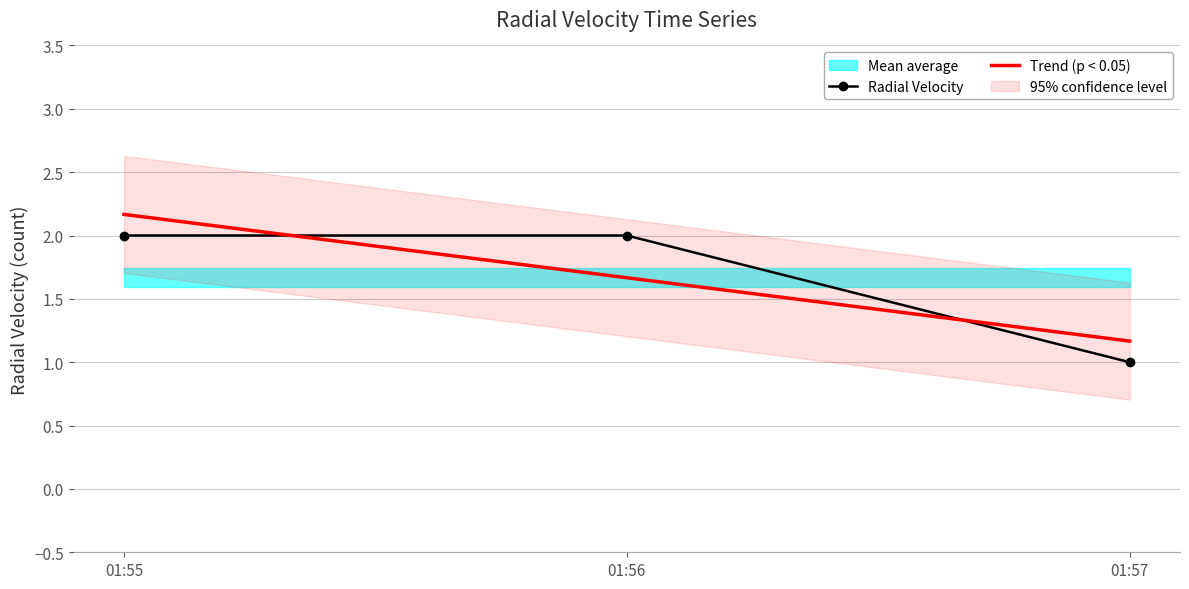

What is the maximum value for Radial Velocity?

2.0